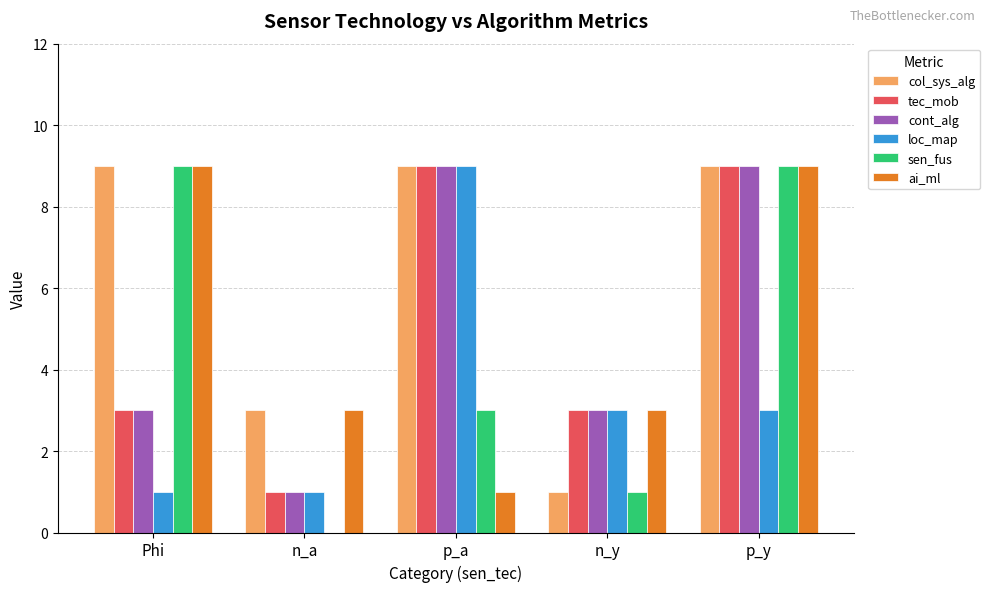

Does the chart contain stacked bars?

No